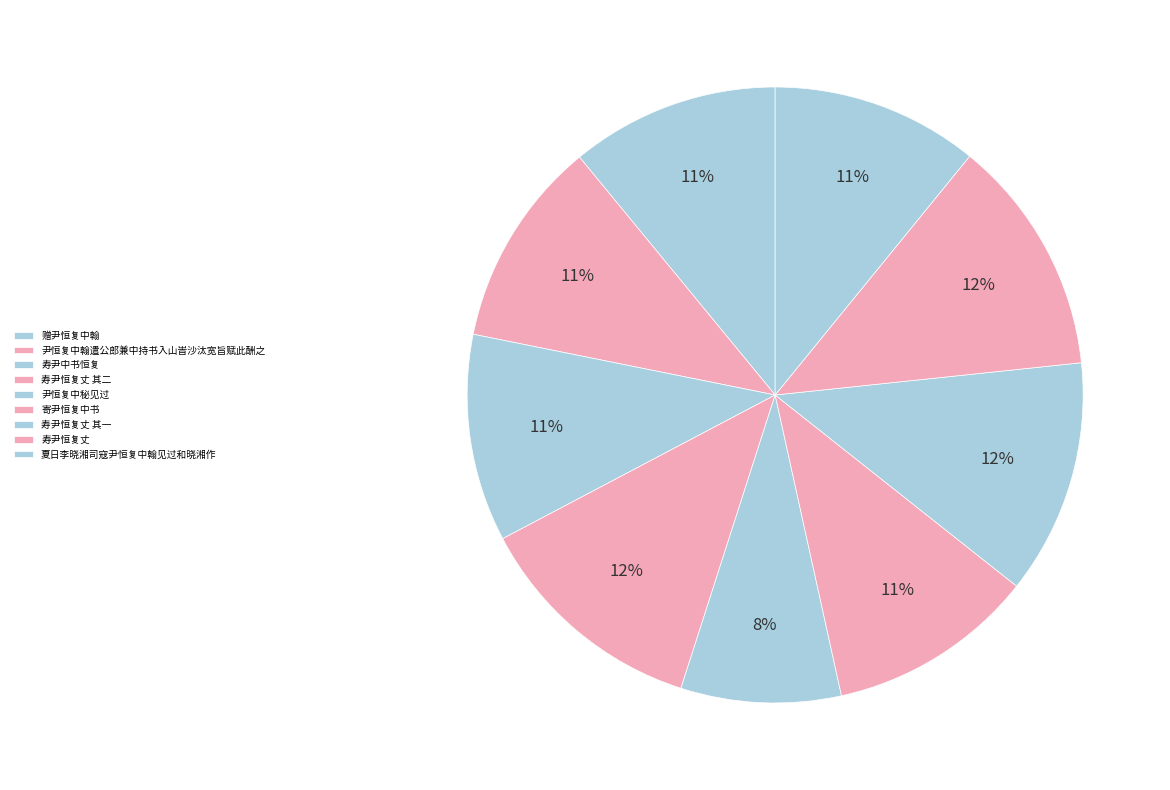

Which category has the biggest portion of the pie?

寿尹恒复丈